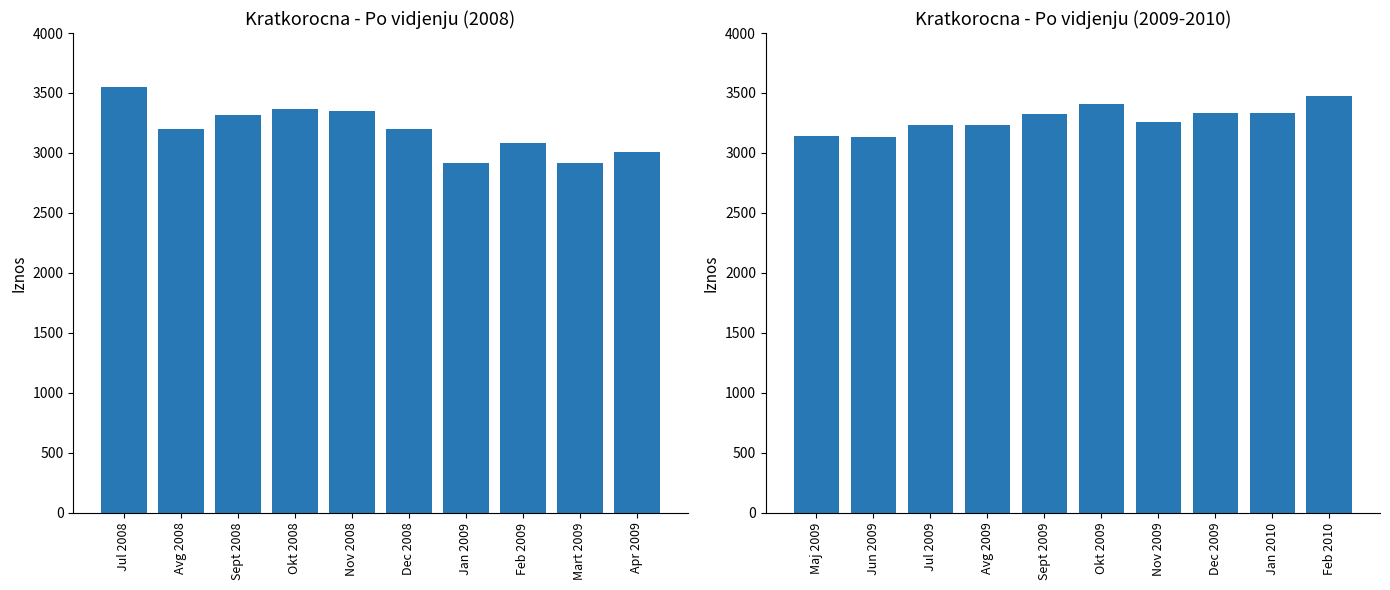

What is the difference between the second highest and minimum values in the Iznos (2008) series?

455